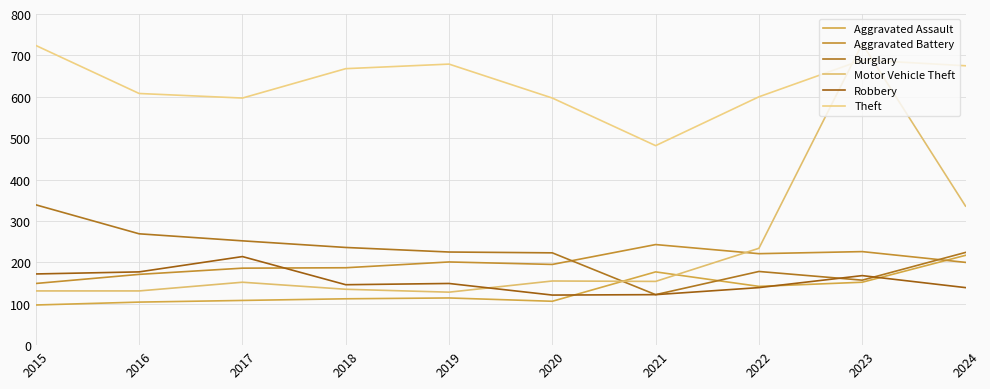

What is the maximum value shown in the chart?

728